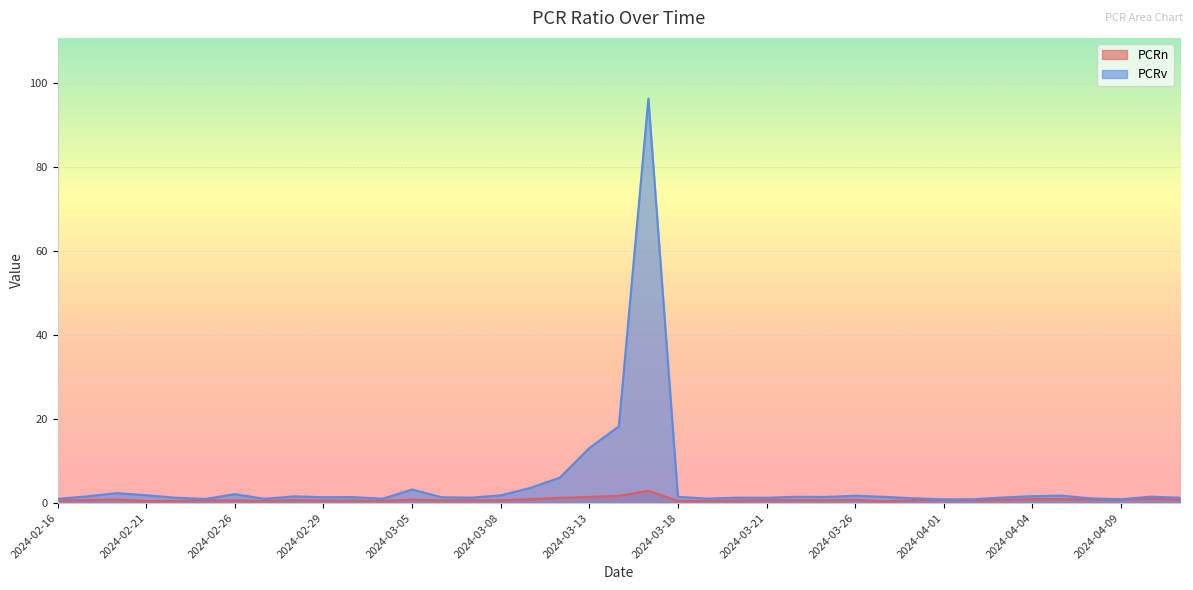

What is the smallest value displayed?

0.4